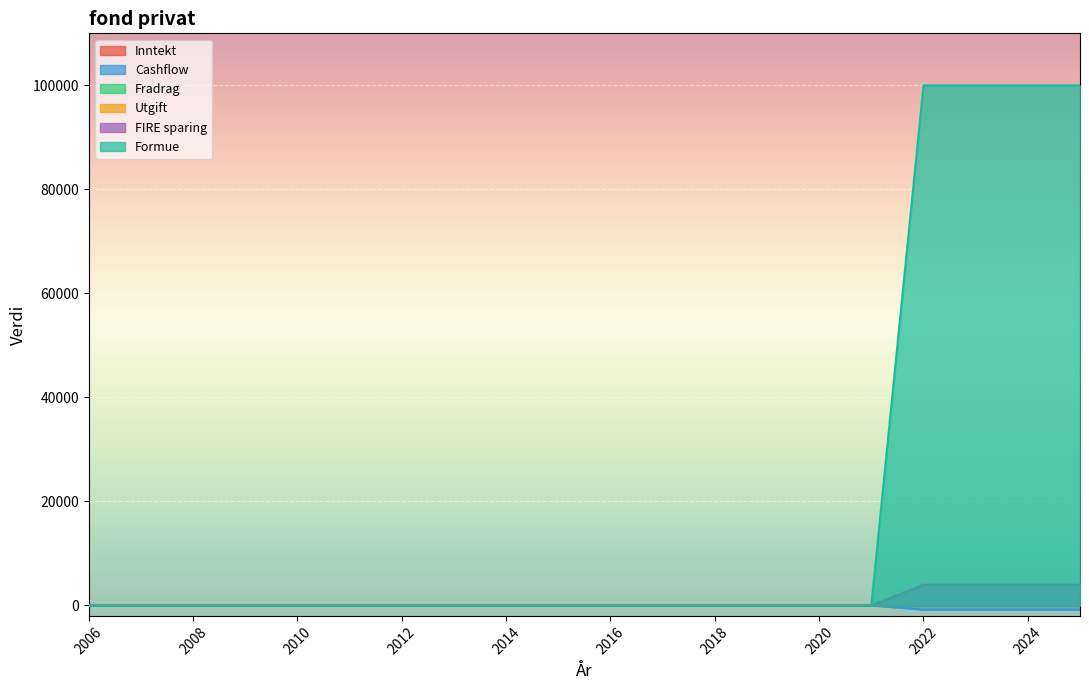

Is it true that Formue equals -54821 at 2015?

False